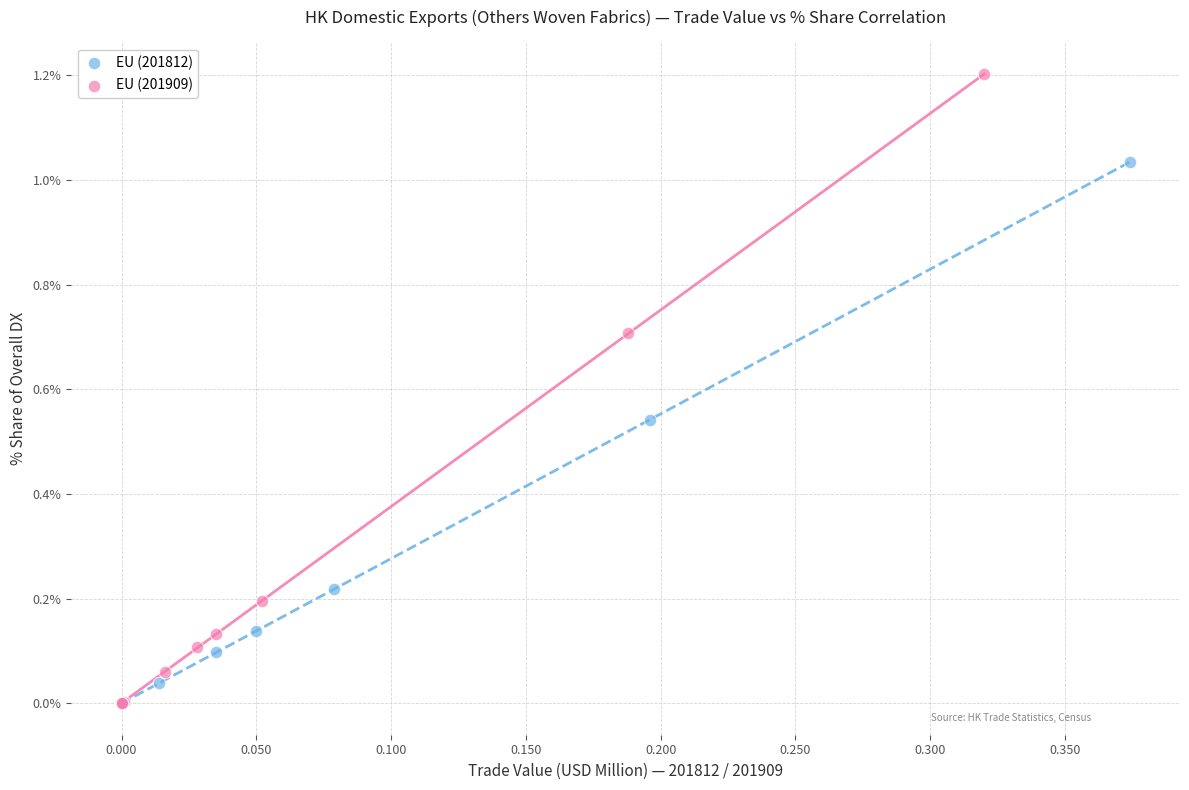

Which series reaches the maximum Y coordinate?

EU (201909)